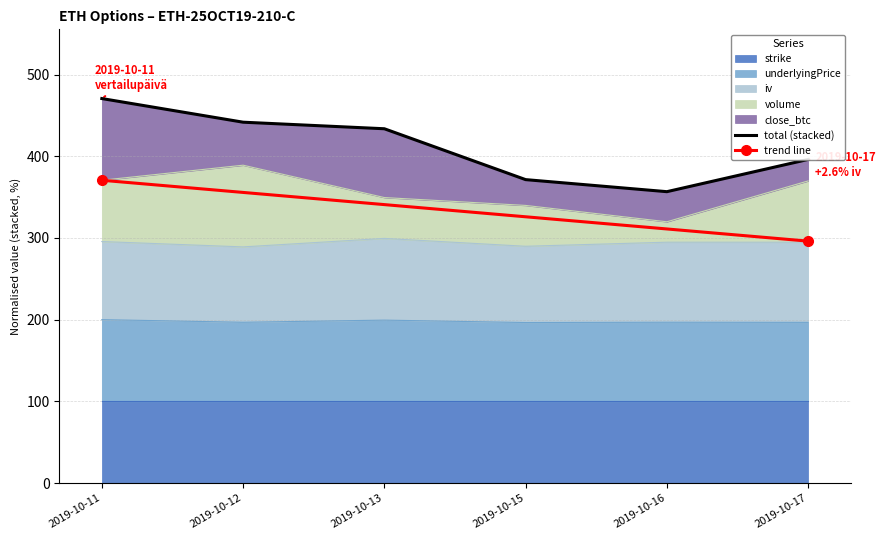

What is the highest value of the underlyingPrice series?

200.0